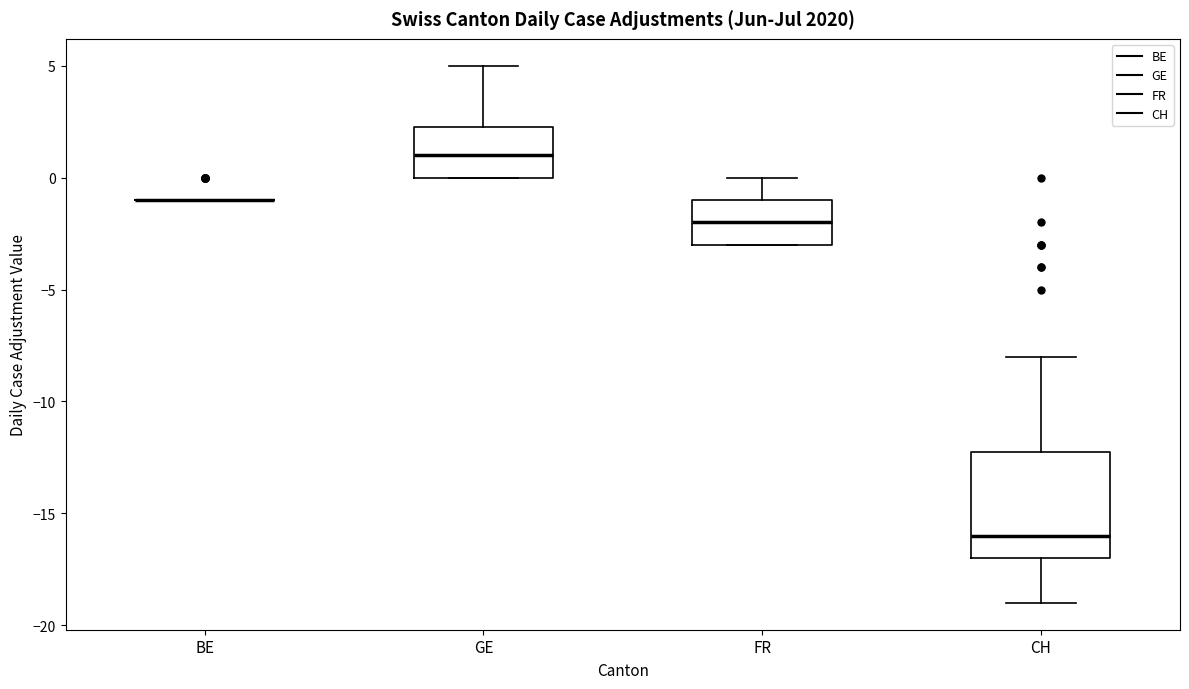

Reading left to right, read every box against the y-axis: the position of its median line, the range the box covers, and the ends of its whiskers. The values are not printed on the chart, so give them approximately, as read against the axis.

BE: box collapsed to a line at -1.0, whiskers -1.0 to -1.0
GE: median 1.0, box 0.0 to 2.5, whiskers 0.0 to 5.0
FR: median -2.0, box -3.0 to -1.0, whiskers -3.0 to 0.0
CH: median -16.0, box -17.0 to -12.0, whiskers -19.0 to -8.0